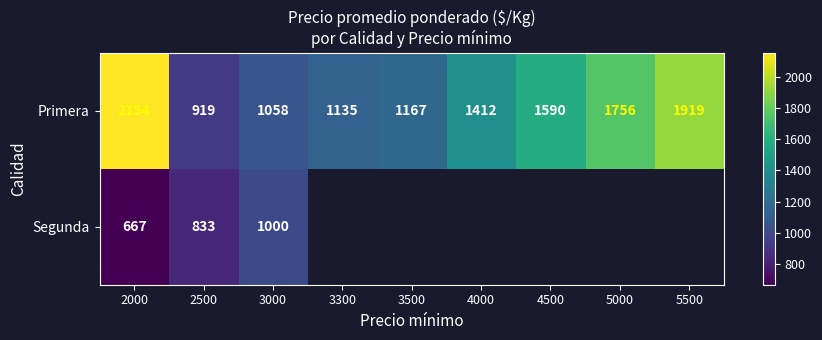

What value does the Primera series have at 3500, to the nearest 10?

1170